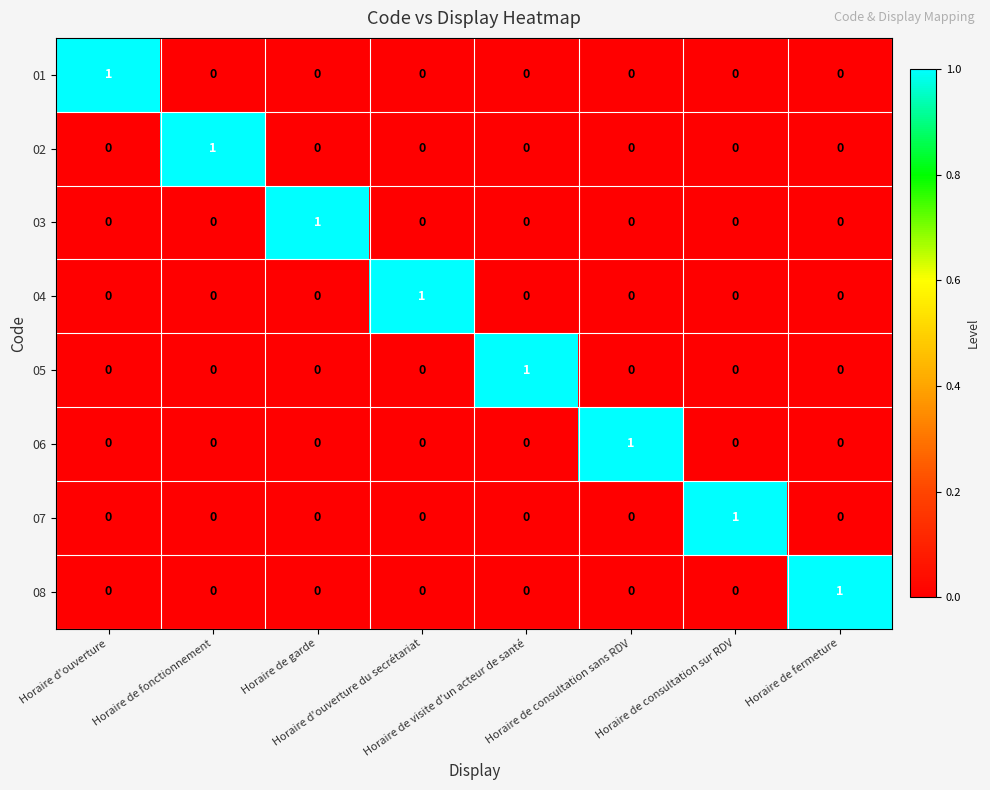

What is the spread (max minus min) of values at Horaire de consultation sur RDV?

1